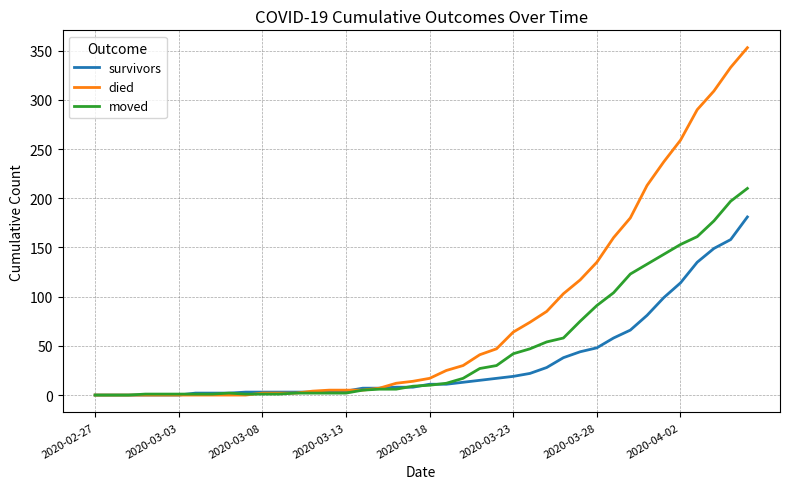

Which series has the largest total across all categories?

died